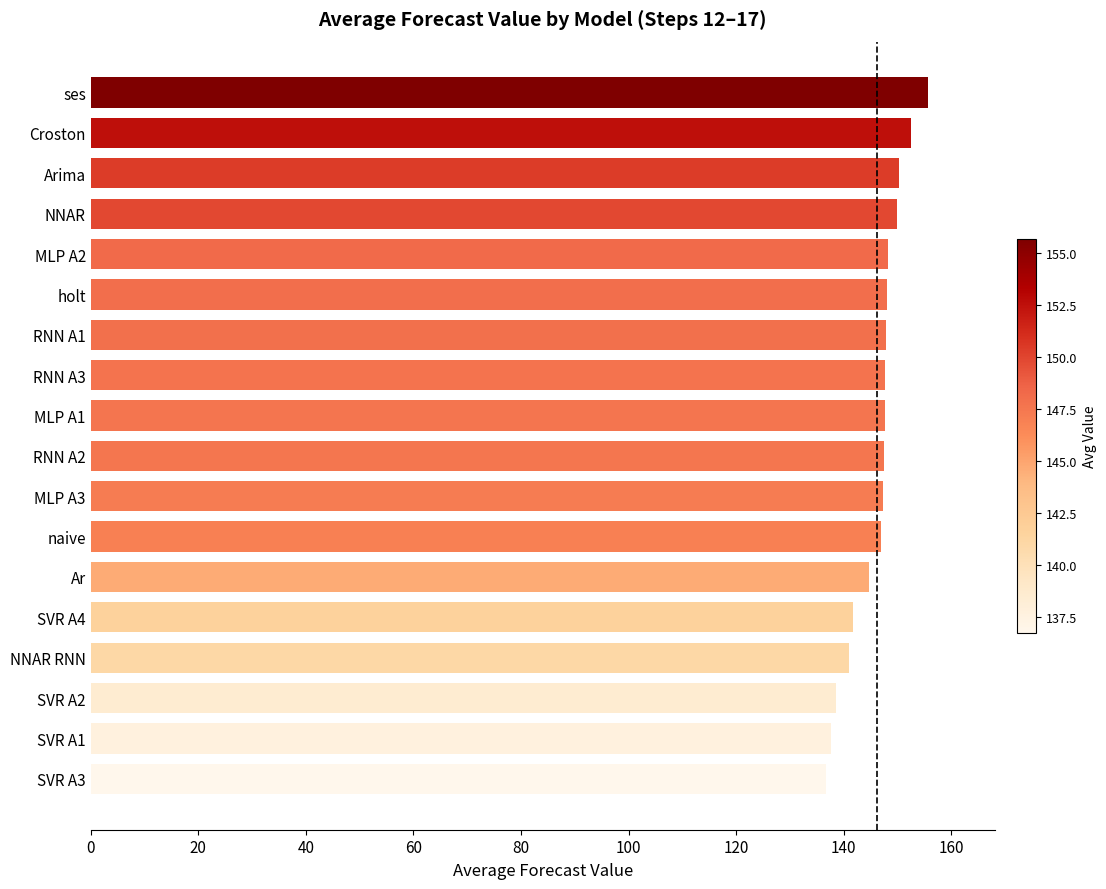

Between SVR A4 and holt, which is larger?

holt